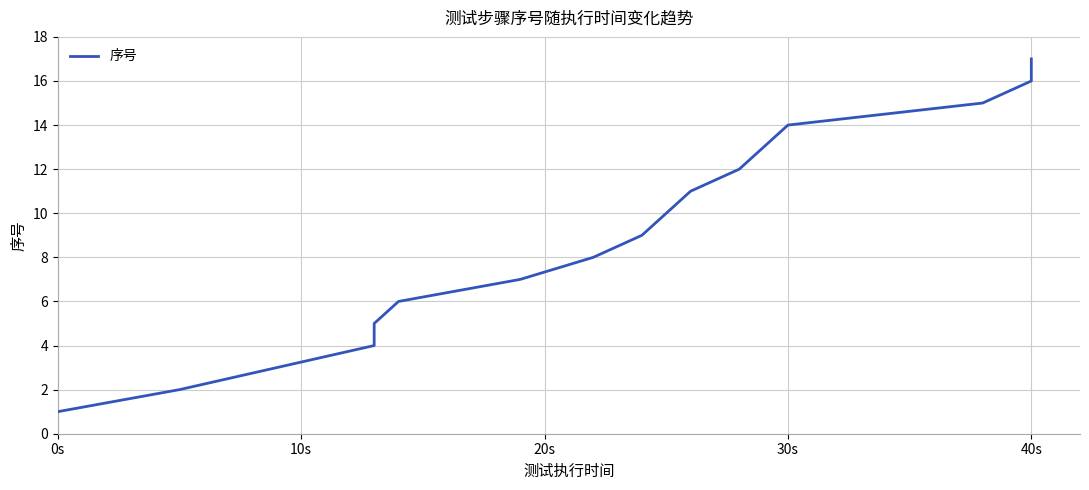

How many distinct data groups are displayed?

1